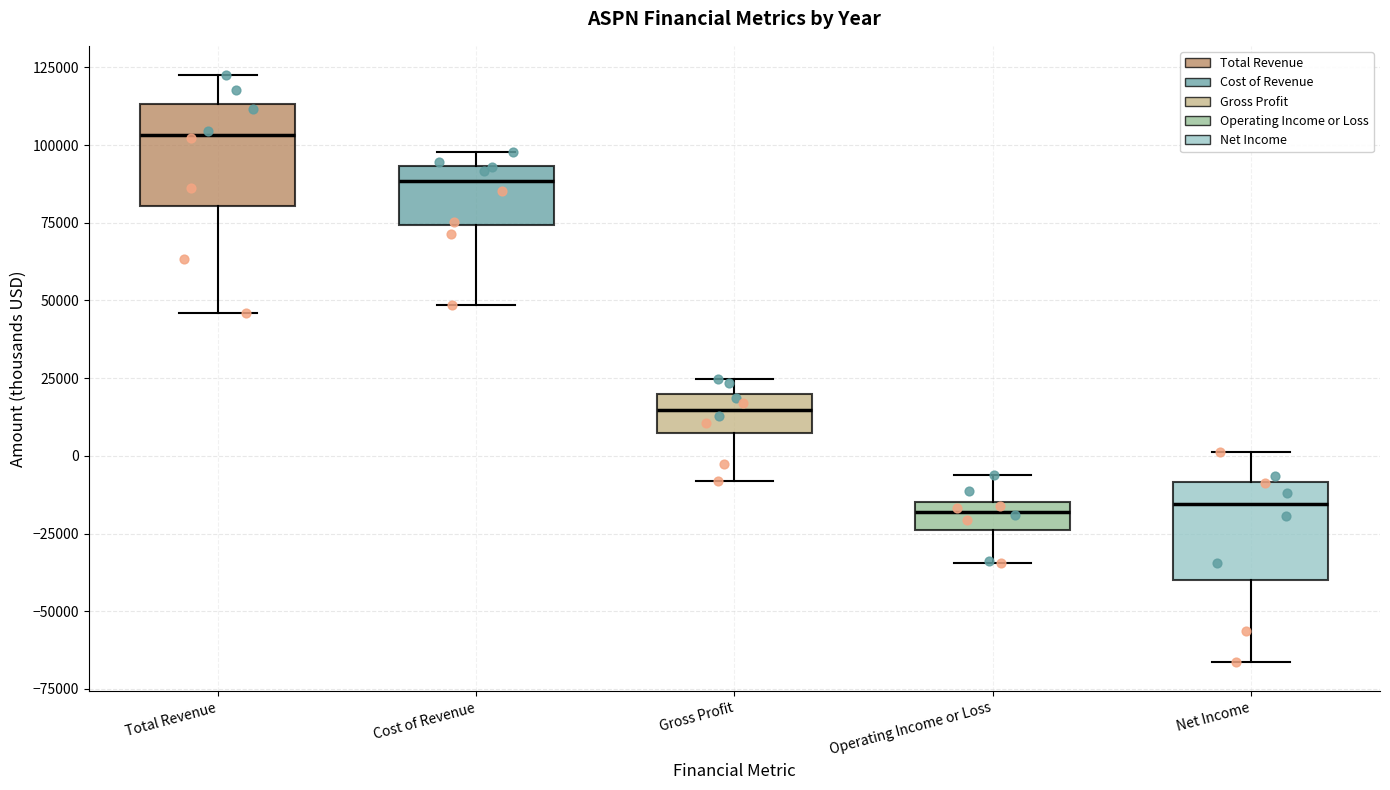

Reading left to right, read every box against the y-axis: the position of its median line, the range the box covers, and the ends of its whiskers. The values are not printed on the chart, so give them approximately, as read against the axis.

Total Revenue: median 105000, box 80000 to 115000, whiskers 45000 to 125000
Cost of Revenue: median 90000, box 75000 to 95000, whiskers 50000 to 100000
Gross Profit: median 15000, box 5000 to 20000, whiskers -10000 to 25000
Operating Income or Loss: median -20000, box -25000 to -15000, whiskers -35000 to -5000
Net Income: median -15000, box -40000 to -10000, whiskers -65000 to 0